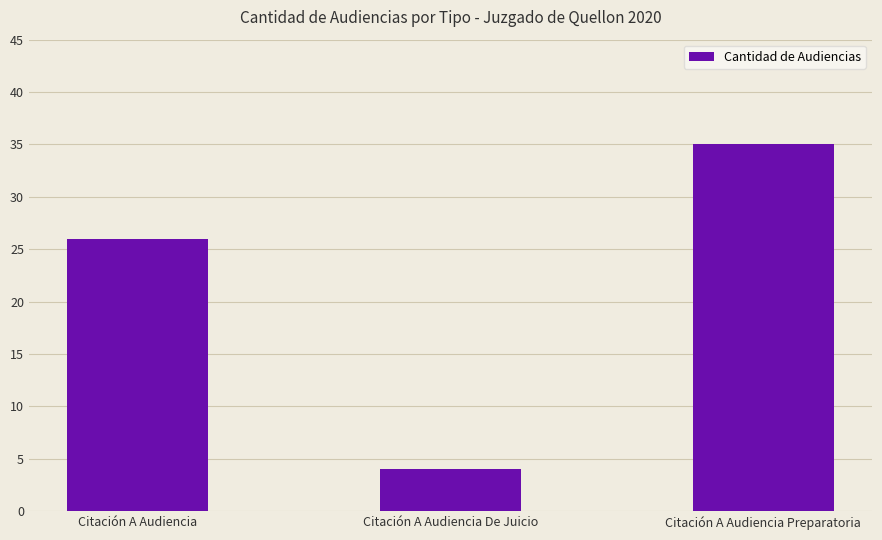

What is the ratio of the value at Citación A Audiencia De Juicio to the value at Citación A Audiencia?

0.2